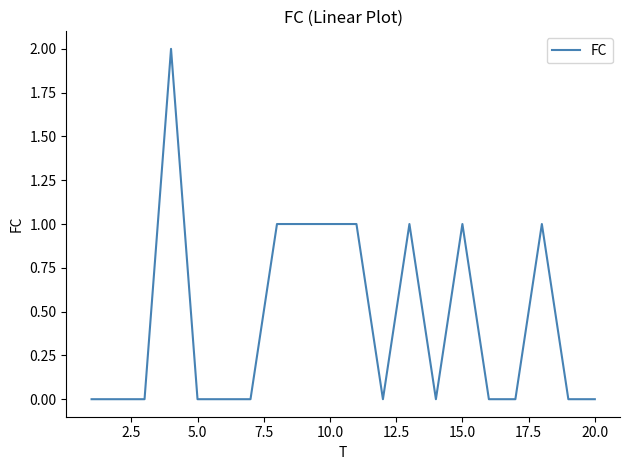

Does the chart display data point markers on the line(s)?

No